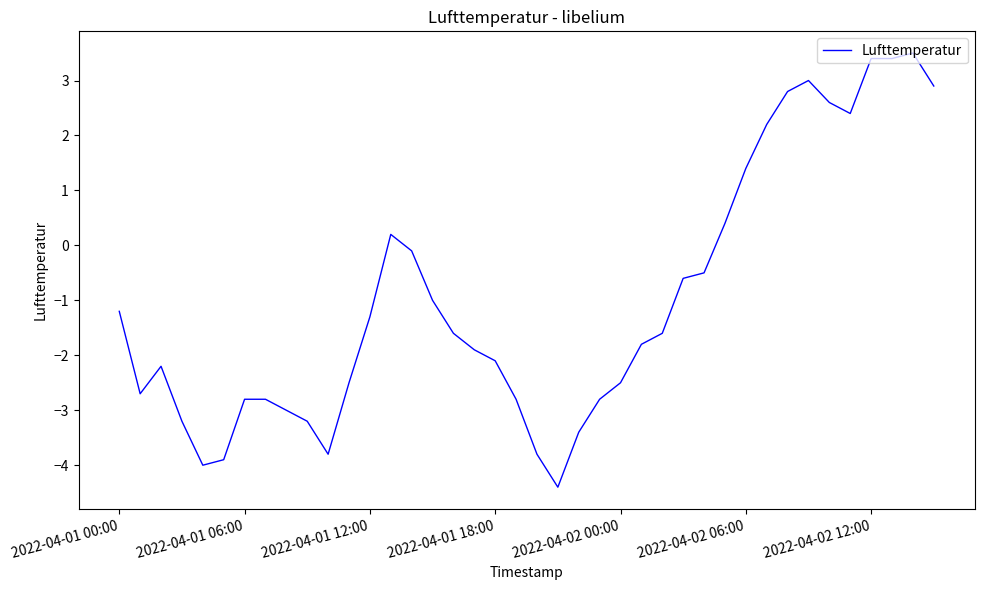

What is the difference between the maximum and minimum values?

7.9